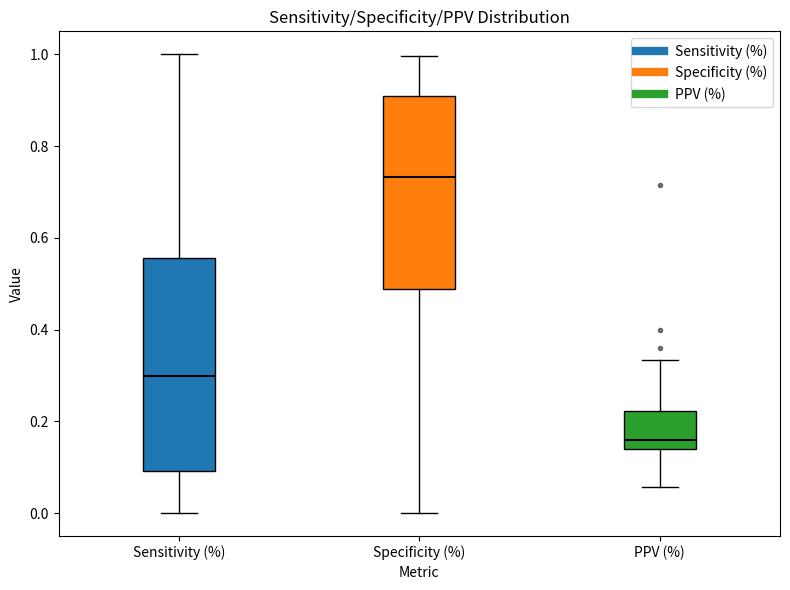

Where does the lower whisker of the box for Specificity (%) end on the y-axis? The values are not printed on the chart, so give them approximately, as read against the axis.

0.00